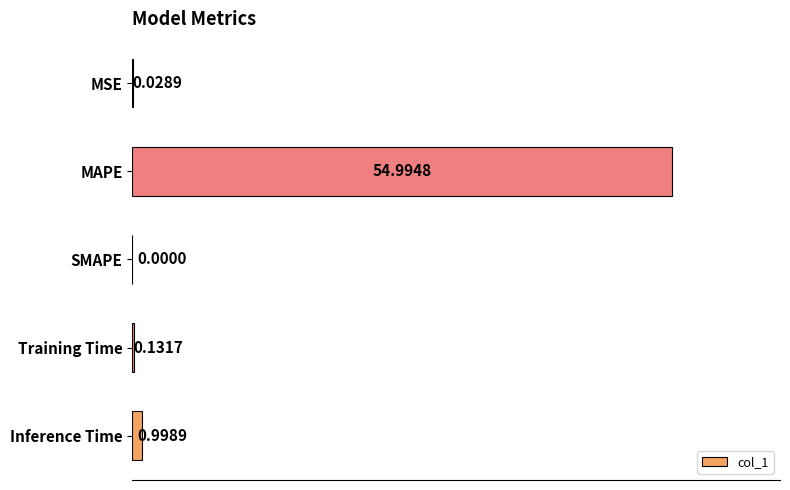

Count the number of values greater than 0.

4